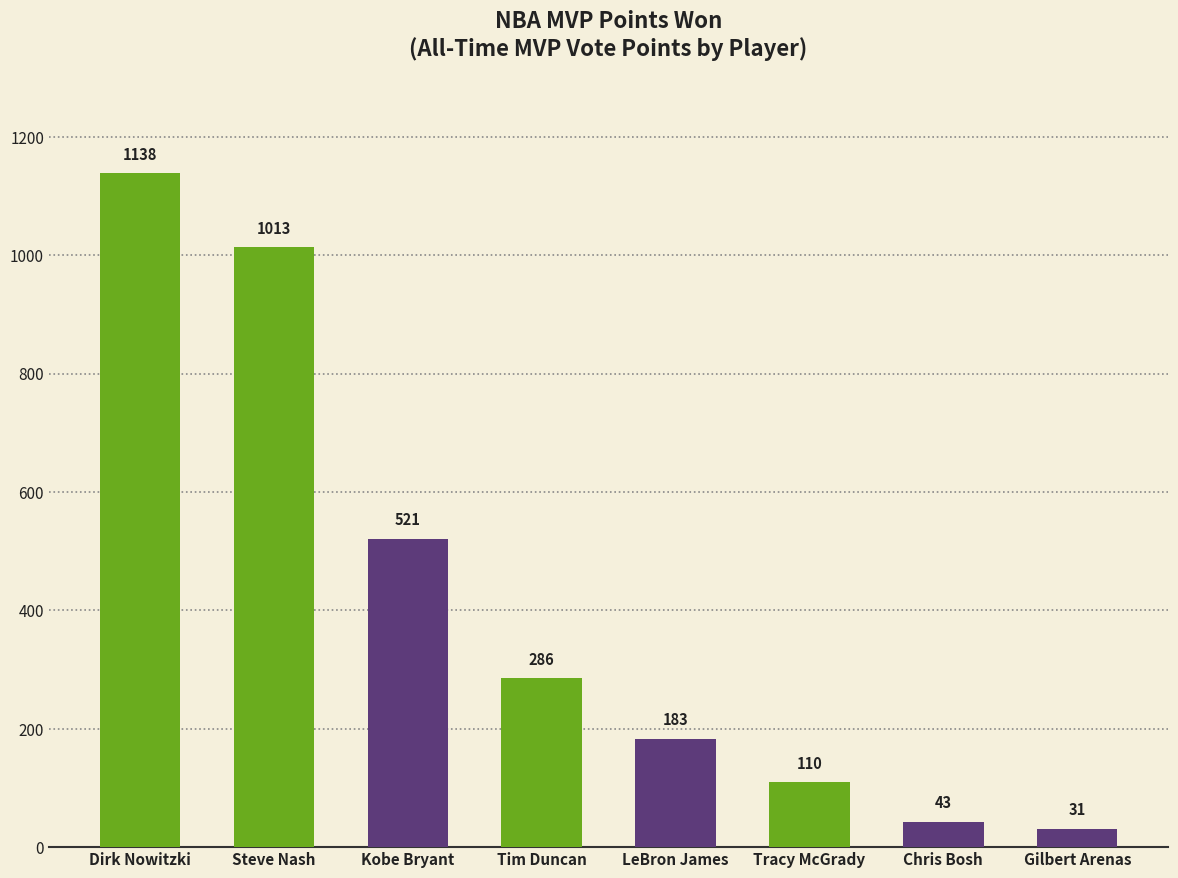

Reading left to right, transcribe all the data shown in this chart.

Dirk Nowitzki=1138	Steve Nash=1013	Kobe Bryant=521	Tim Duncan=286	LeBron James=183	Tracy McGrady=110	Chris Bosh=43	Gilbert Arenas=31